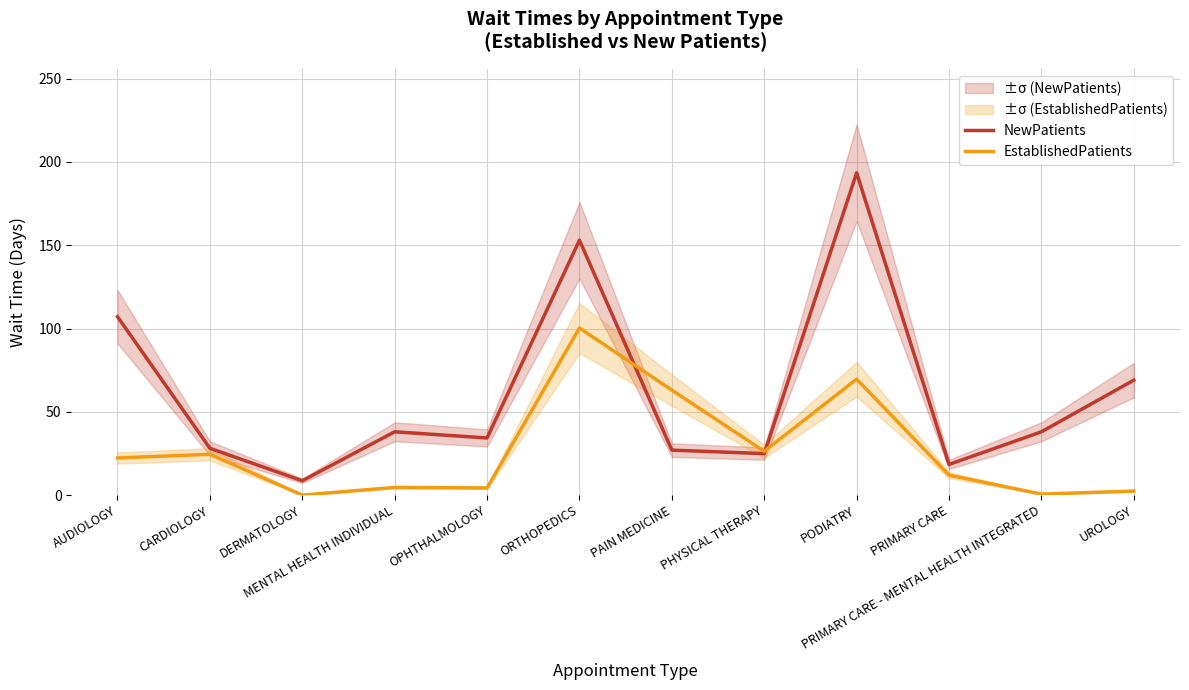

Is it true that EstablishedPatients equals 38.4 at PHYSICAL THERAPY?

False